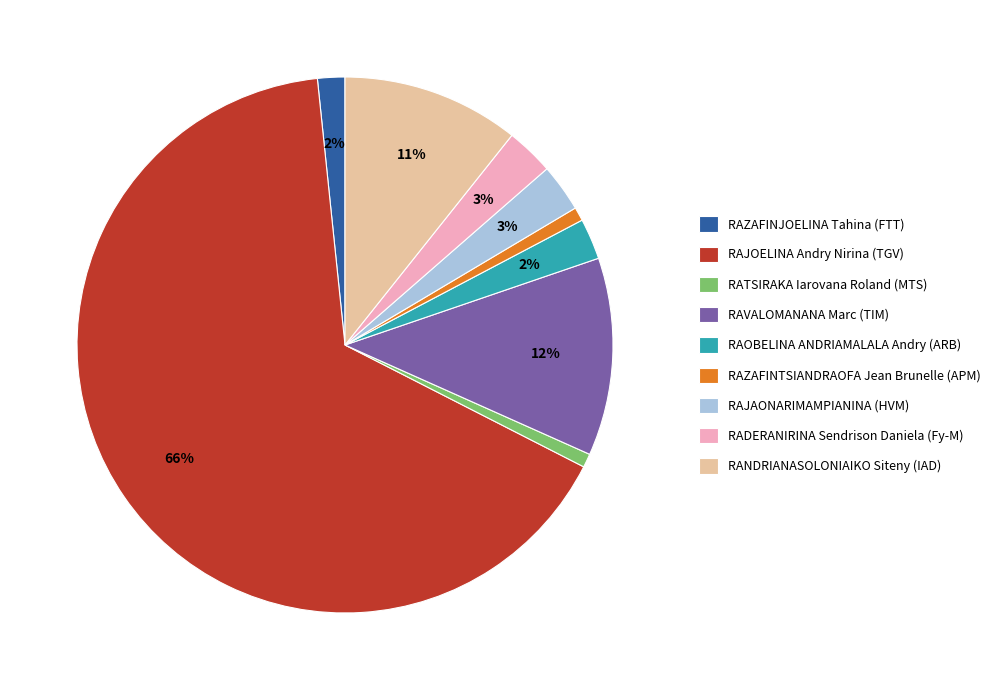

To the nearest percent, what is the average slice percentage?

11%